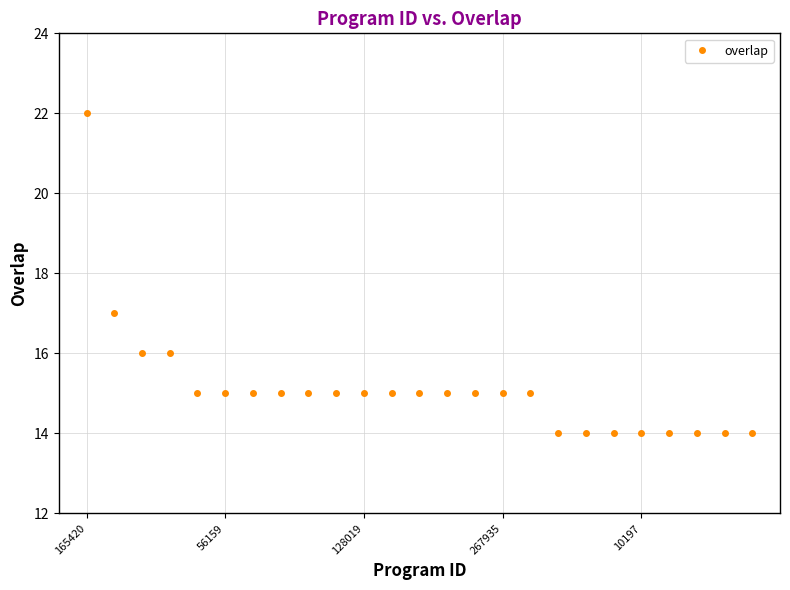

What is the value of the 19th point from the left?

14